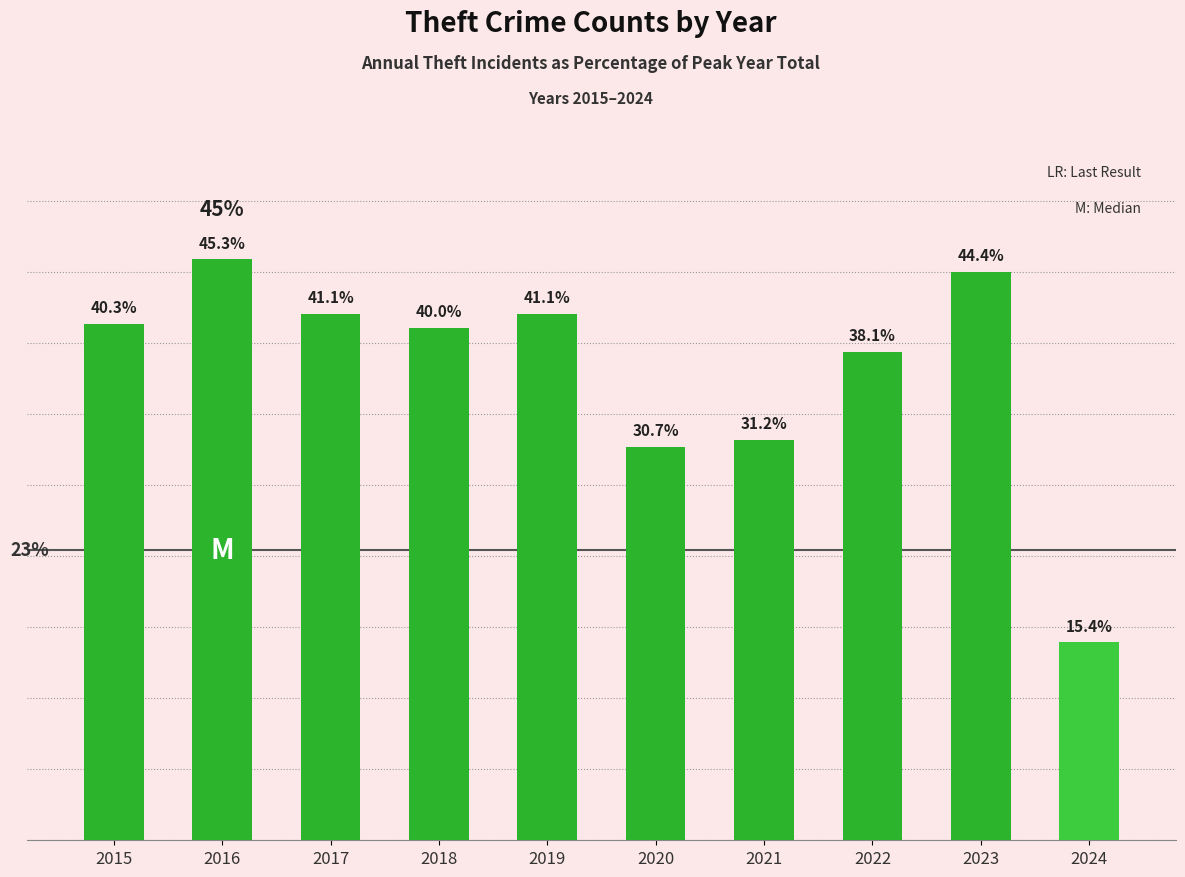

Are the bars horizontal?

No